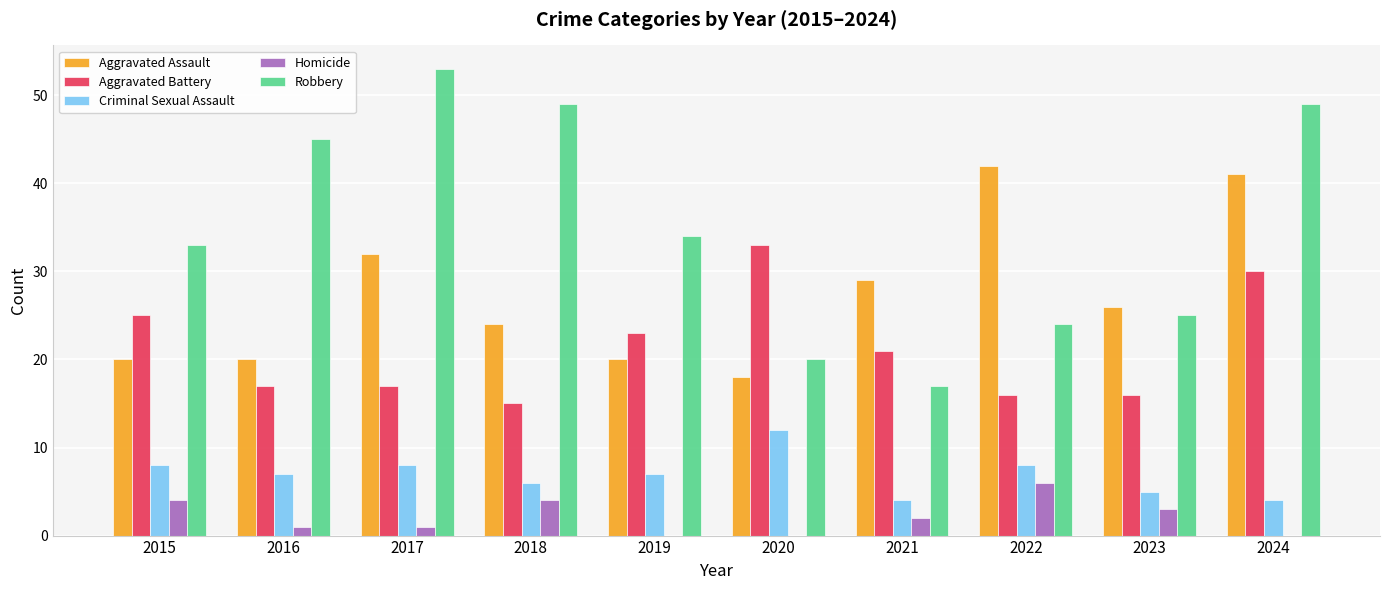

What is the total value across all series at 2017?

111